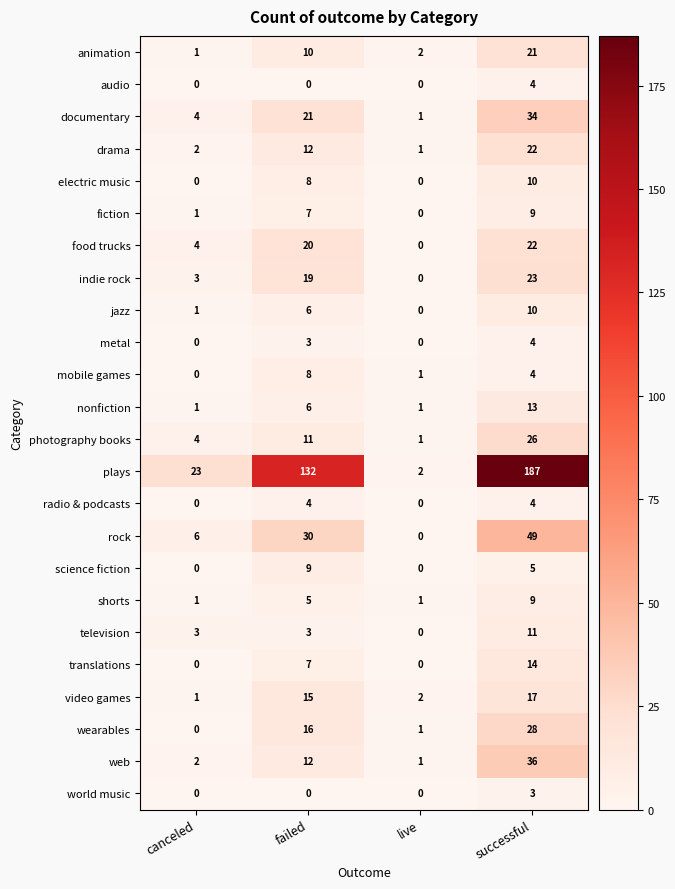

Which series has the widest spread of values?

plays